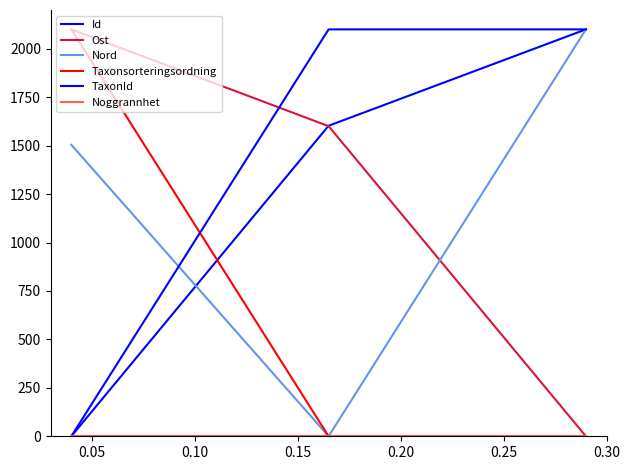

Which series has the largest total across all categories?

TaxonId